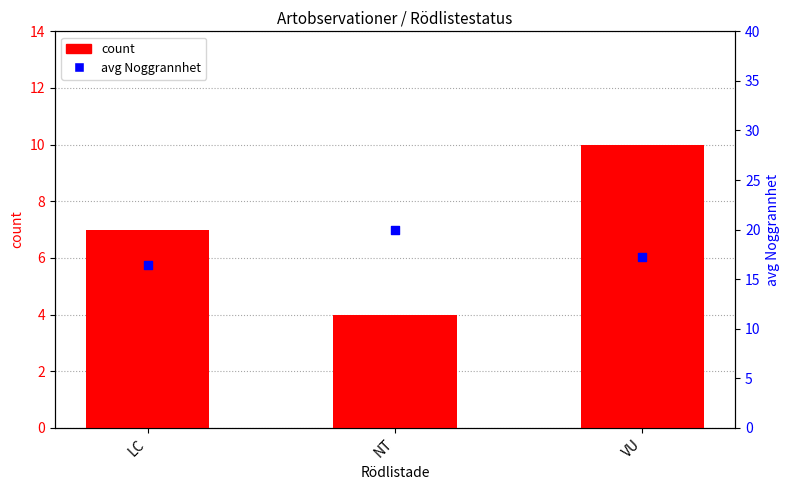

What are all the series names shown in the legend?

count, avg Noggrannhet